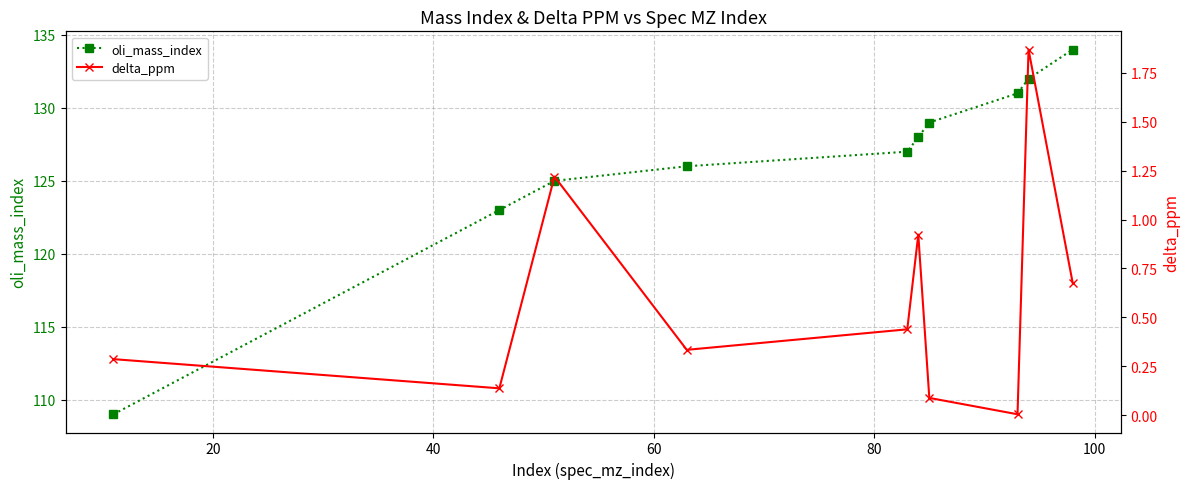

True or false: delta_ppm and oli_mass_index cross at least once.

False